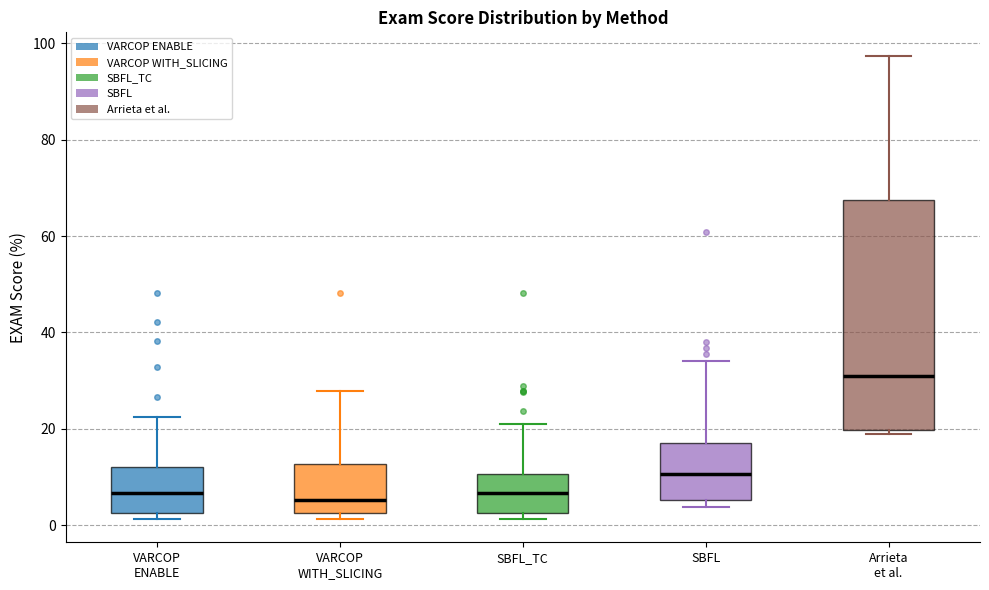

Which box has the highest median line?

Arrieta et al.